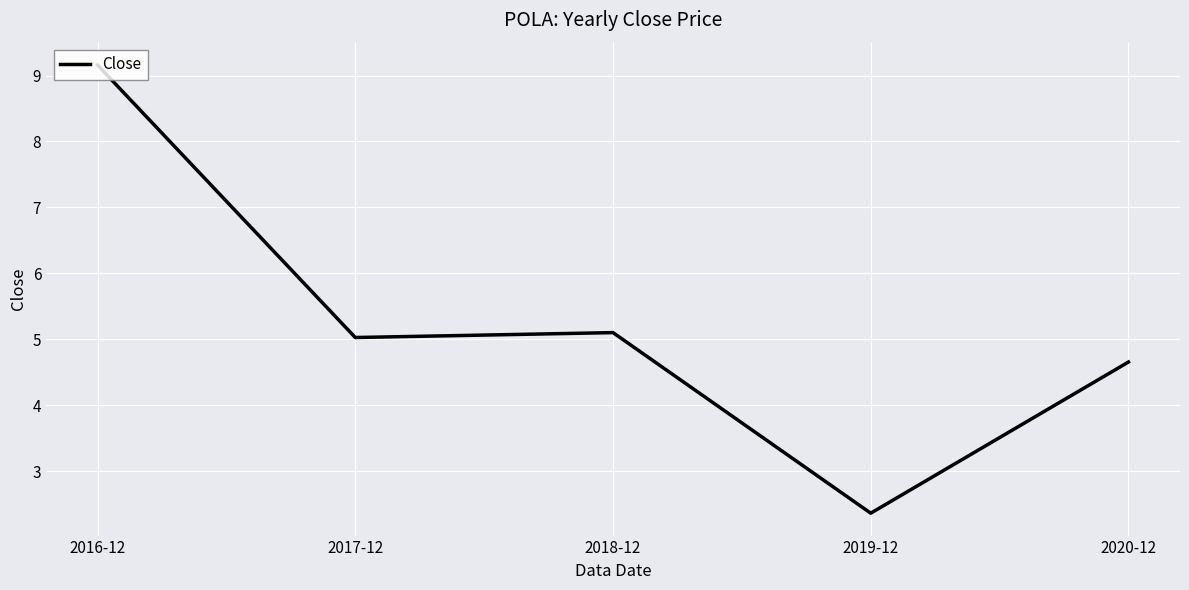

Rank the categories by value from highest to lowest.

2016-12, 2018-12, 2017-12, 2020-12, 2019-12